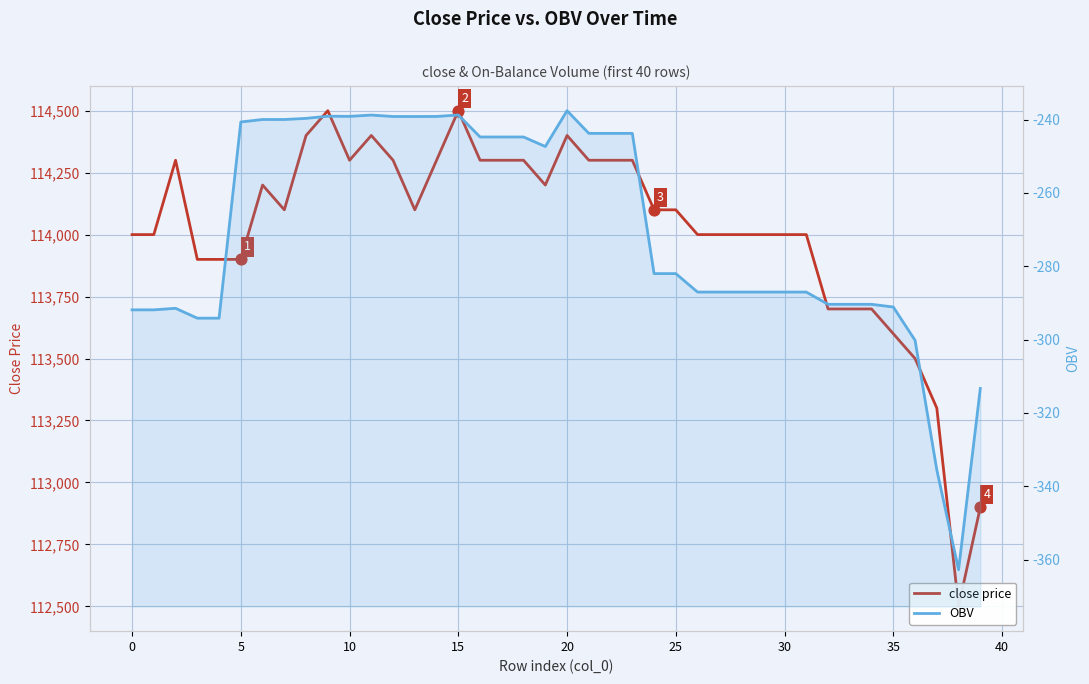

Which series reaches the minimum Y coordinate?

OBV